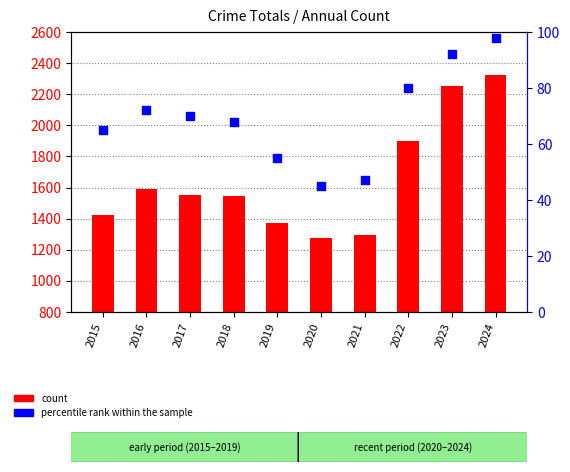

At which category is the sum across all series the highest?

2024